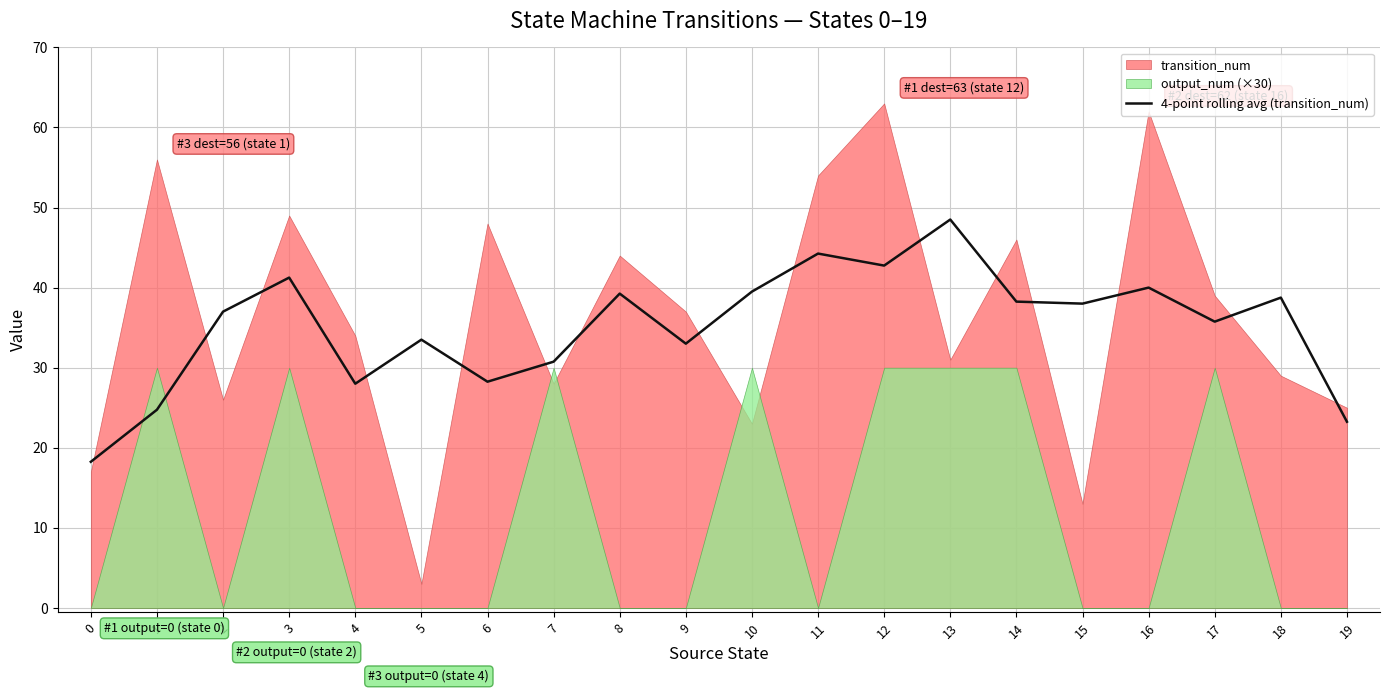

How many points are lower than both their immediate neighbors (excluding endpoints)?

6